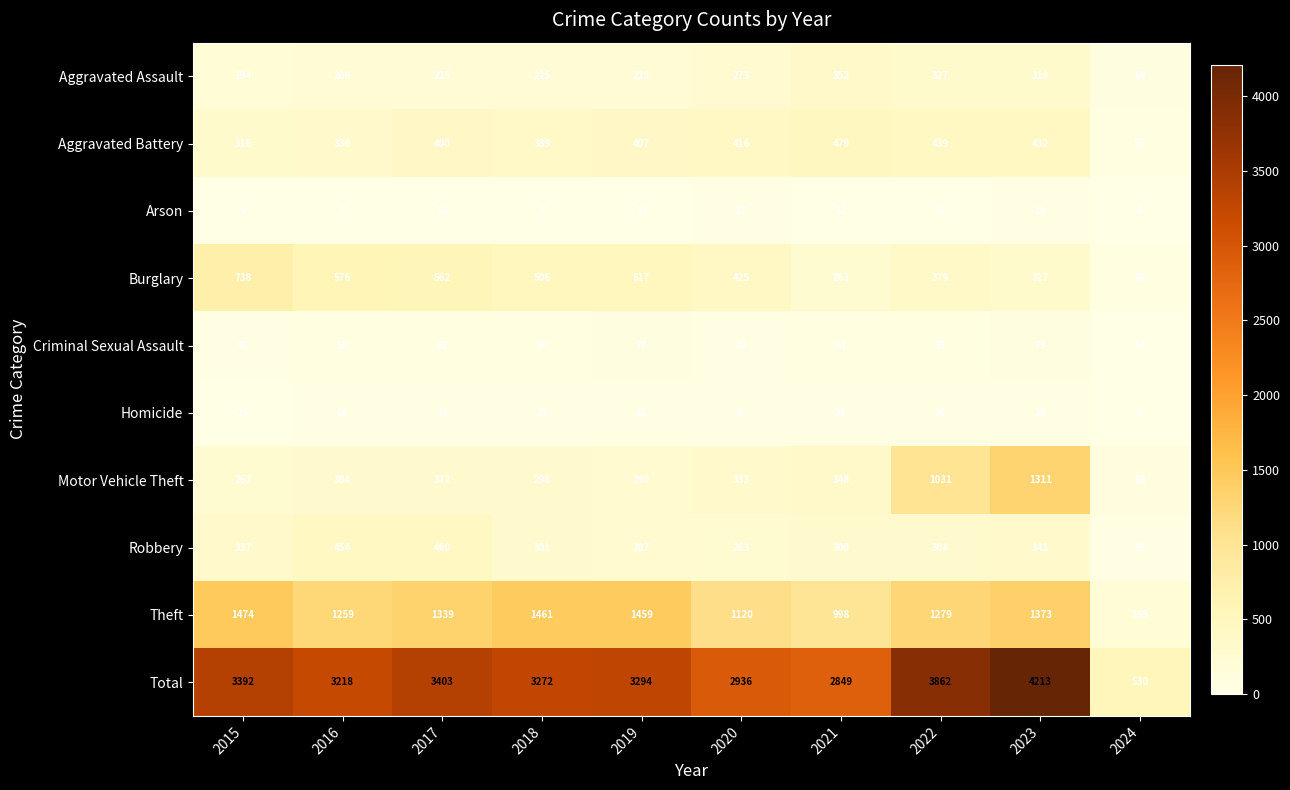

What is the smallest value displayed?

3